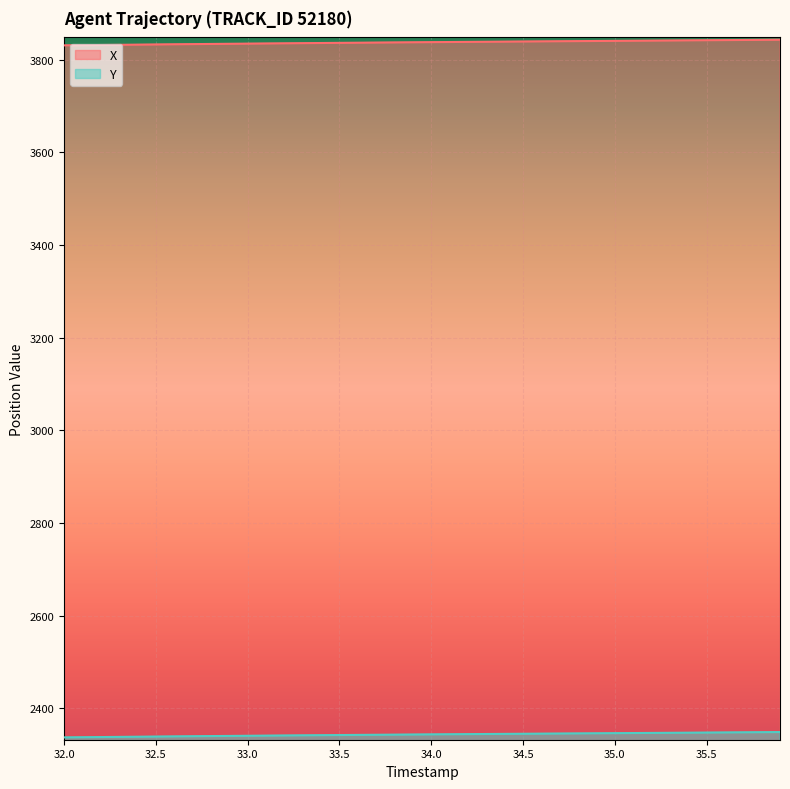

Rank the series at 32.9 from highest to lowest value.

X, Y